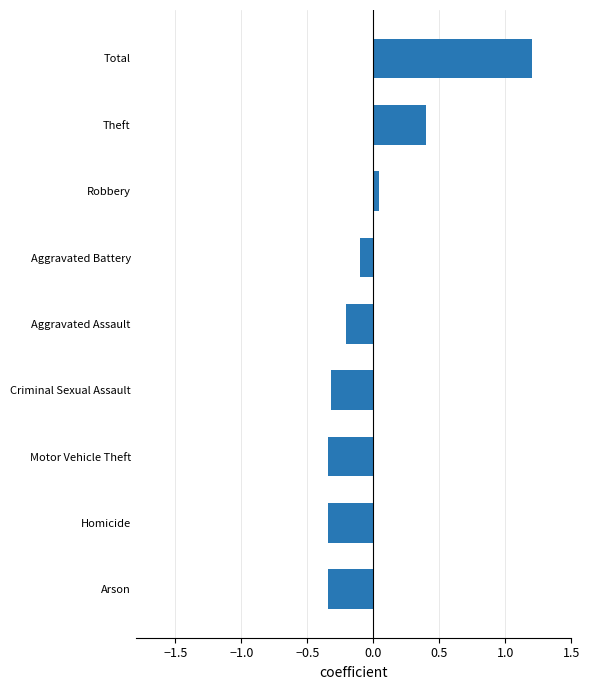

What is the maximum value shown in the chart?

1.2